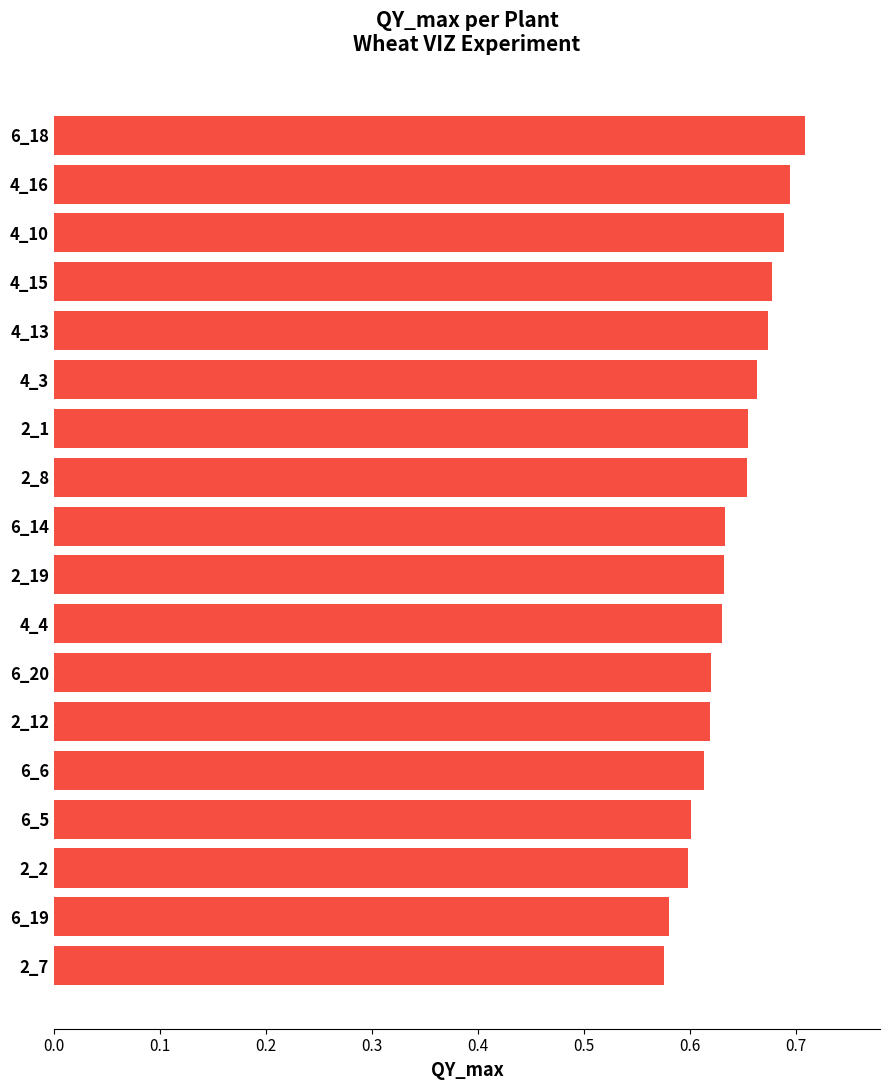

What is the sum of the values at 2_2 and 6_18?

1.3